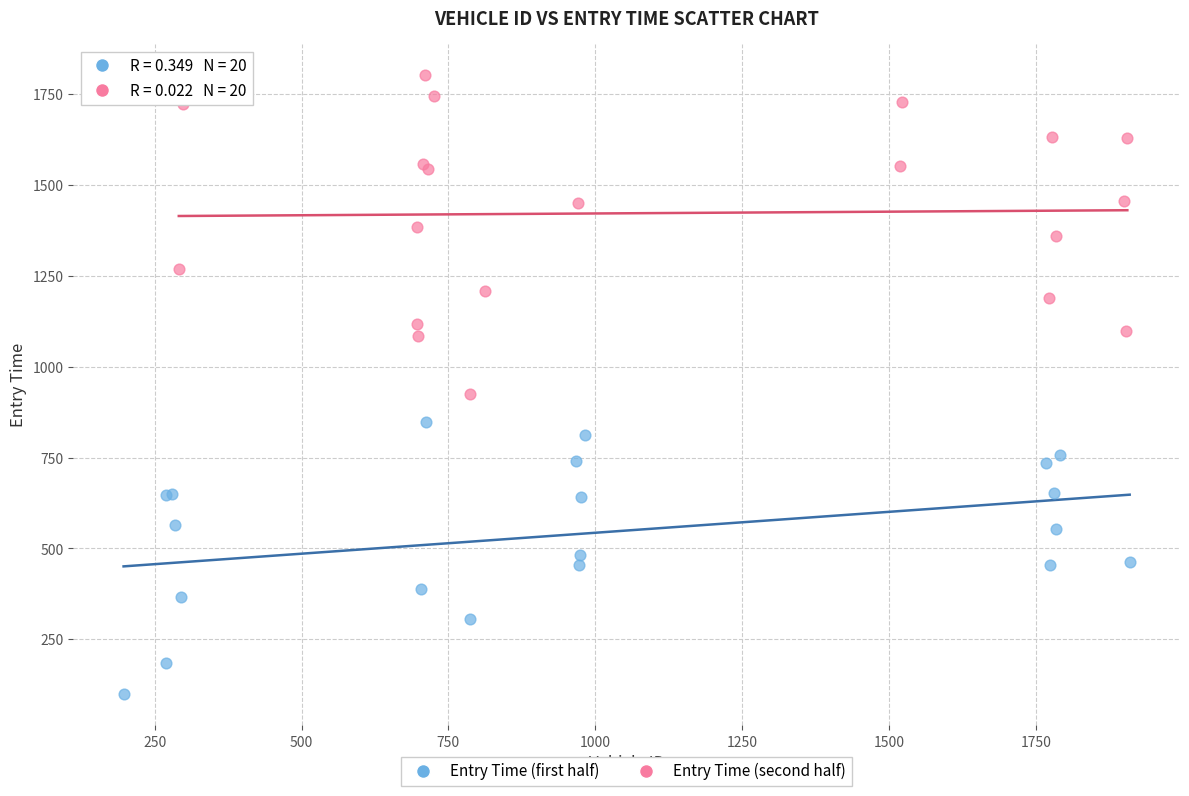

Which series has the largest Y range (max minus min)?

Entry Time (second half)